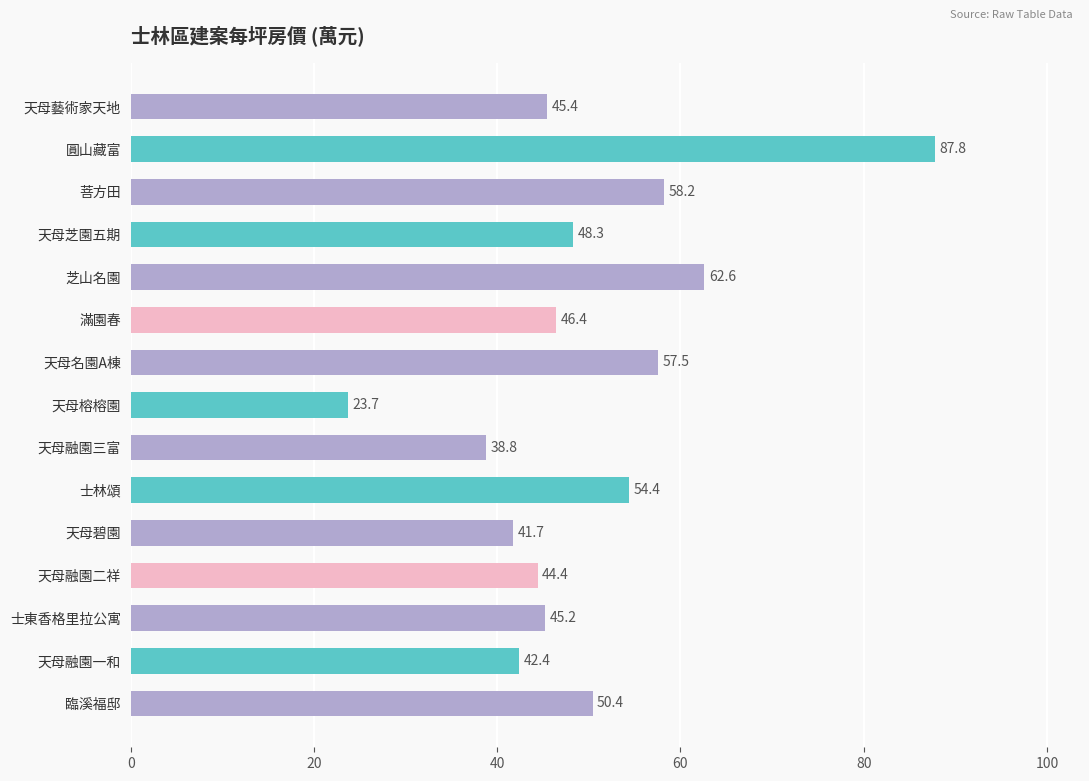

Is it true that the value at 菩方田 is 58.2?

True